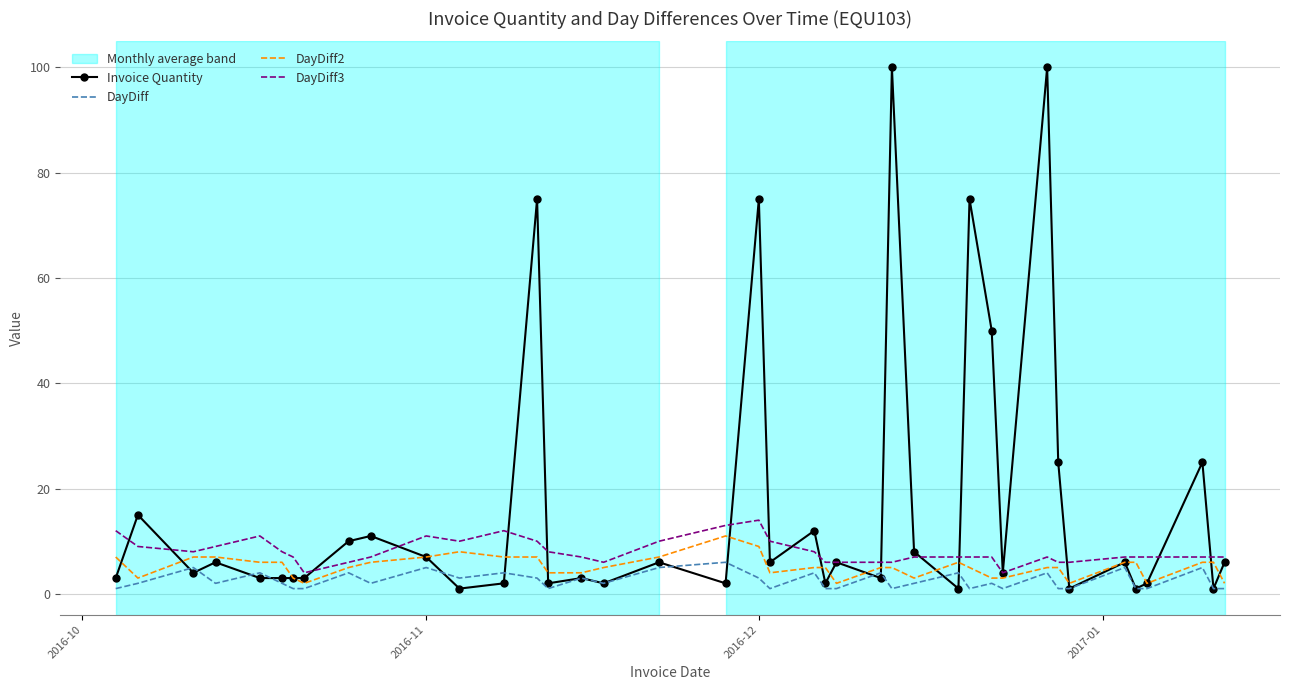

Reading left to right, extract all data points from this chart.

Invoice Quantity: 3	15	4	6	3	3	3	3	10	11	7	1	2	75	2	3	2	6	2	75	6	12	2	6	3	100	8	1	75	50	4	100	25	1	6	1	2	25	1	6
DayDiff: 1	2	5	2	4	2	1	1	4	2	5	3	4	3	1	3	2	5	6	3	1	4	1	1	4	1	2	4	1	2	1	4	1	1	5	1	1	5	1	1
DayDiff2: 7	3	7	7	6	6	3	2	5	6	7	8	7	7	4	4	5	7	11	9	4	5	5	2	5	5	3	6	5	3	3	5	5	2	6	6	2	6	6	2
DayDiff3: 12	9	8	9	11	8	7	4	6	7	11	10	12	10	8	7	6	10	13	14	10	8	6	6	6	6	7	7	7	7	4	7	6	6	7	7	7	7	7	7